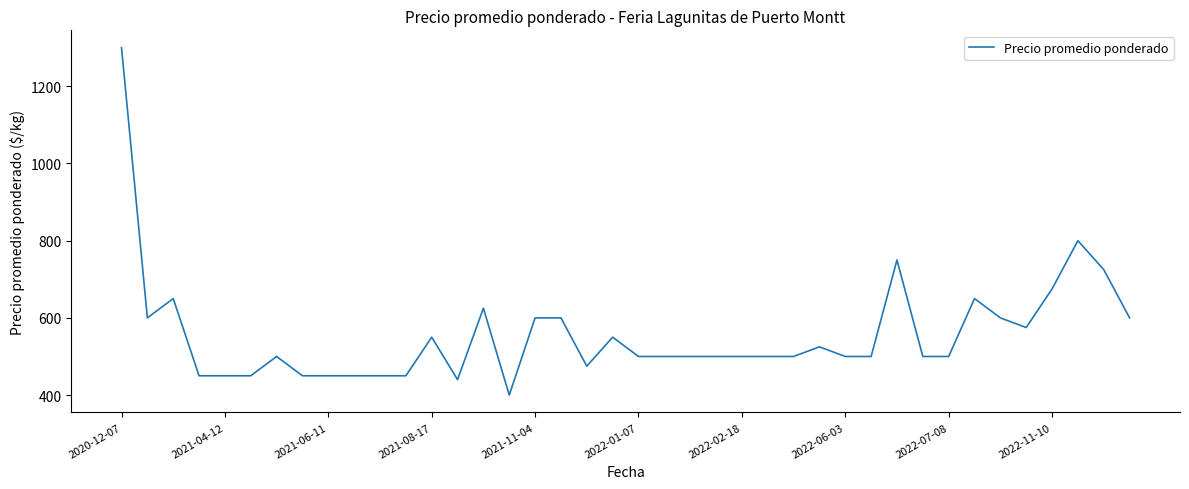

Does the chart have visible grid lines?

No